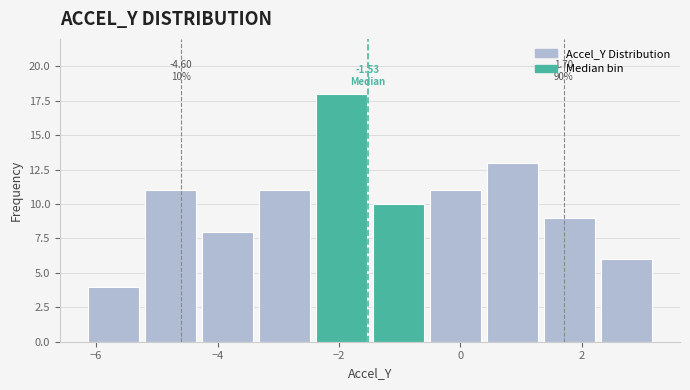

Over which range of the x-axis is the bar tallest?

-2.4 to -1.4